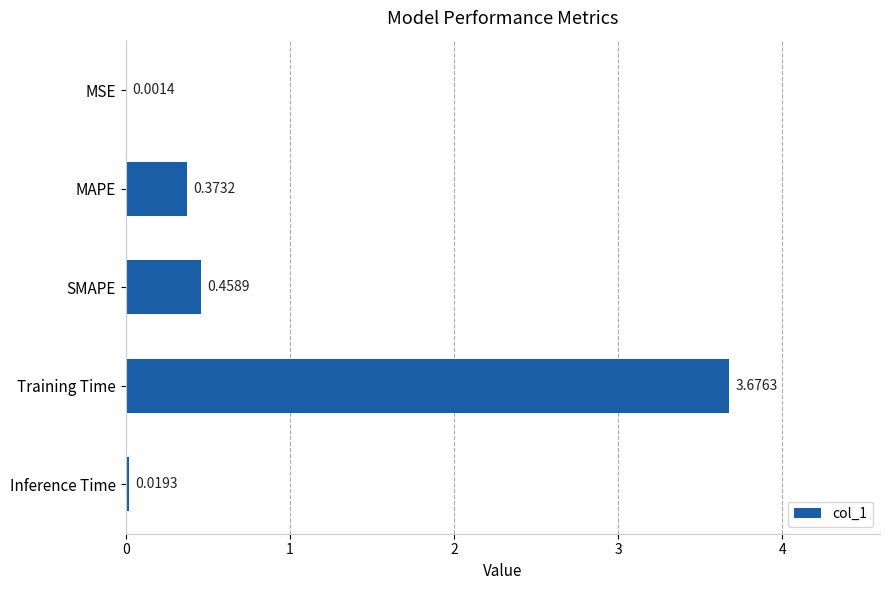

Between Training Time and Inference Time, which is larger?

Training Time